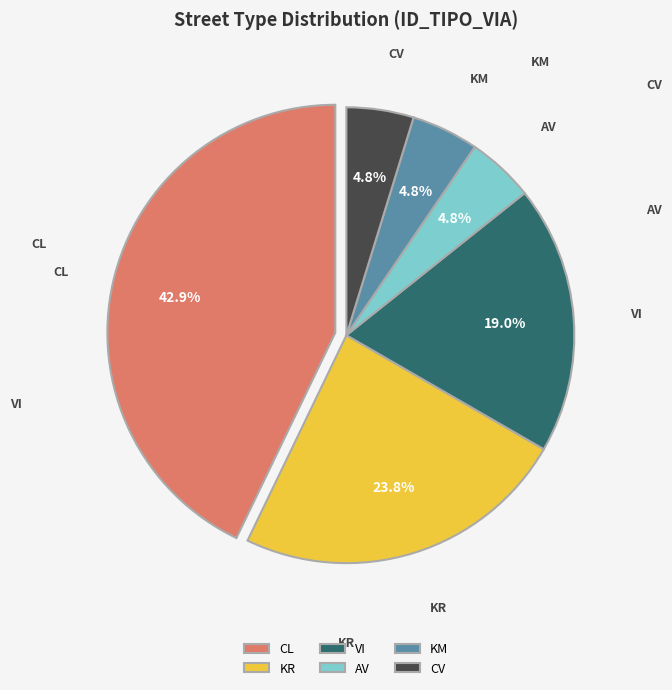

What percentage is the AV slice, to the nearest percent?

5%